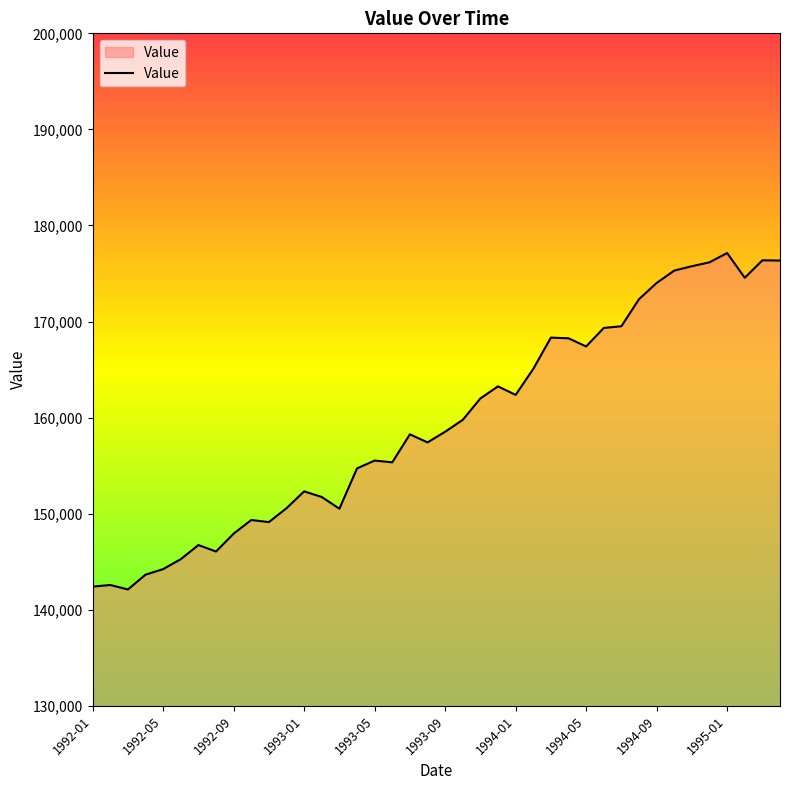

What is the greatest value displayed?

177136